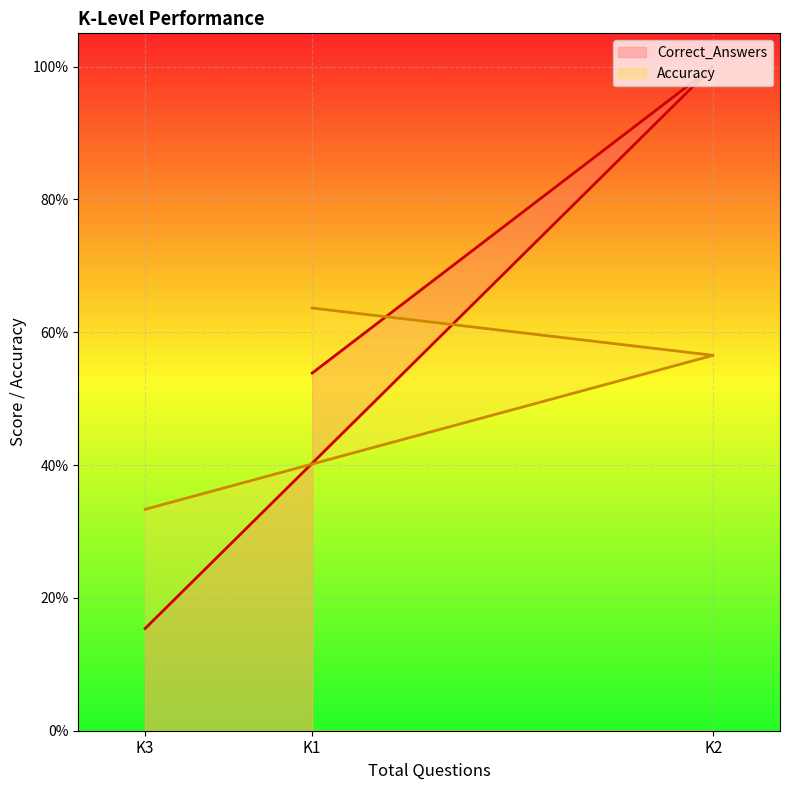

Where is Accuracy nearest to the value 0?

K3